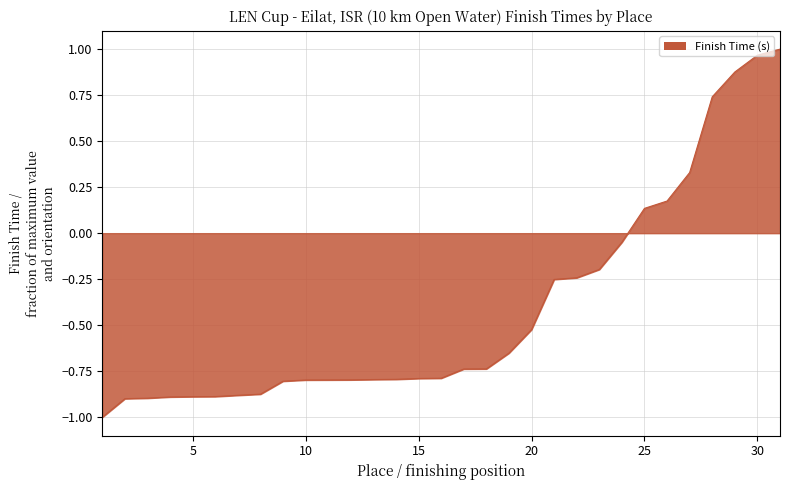

What is the difference between the maximum and minimum values?

2.0